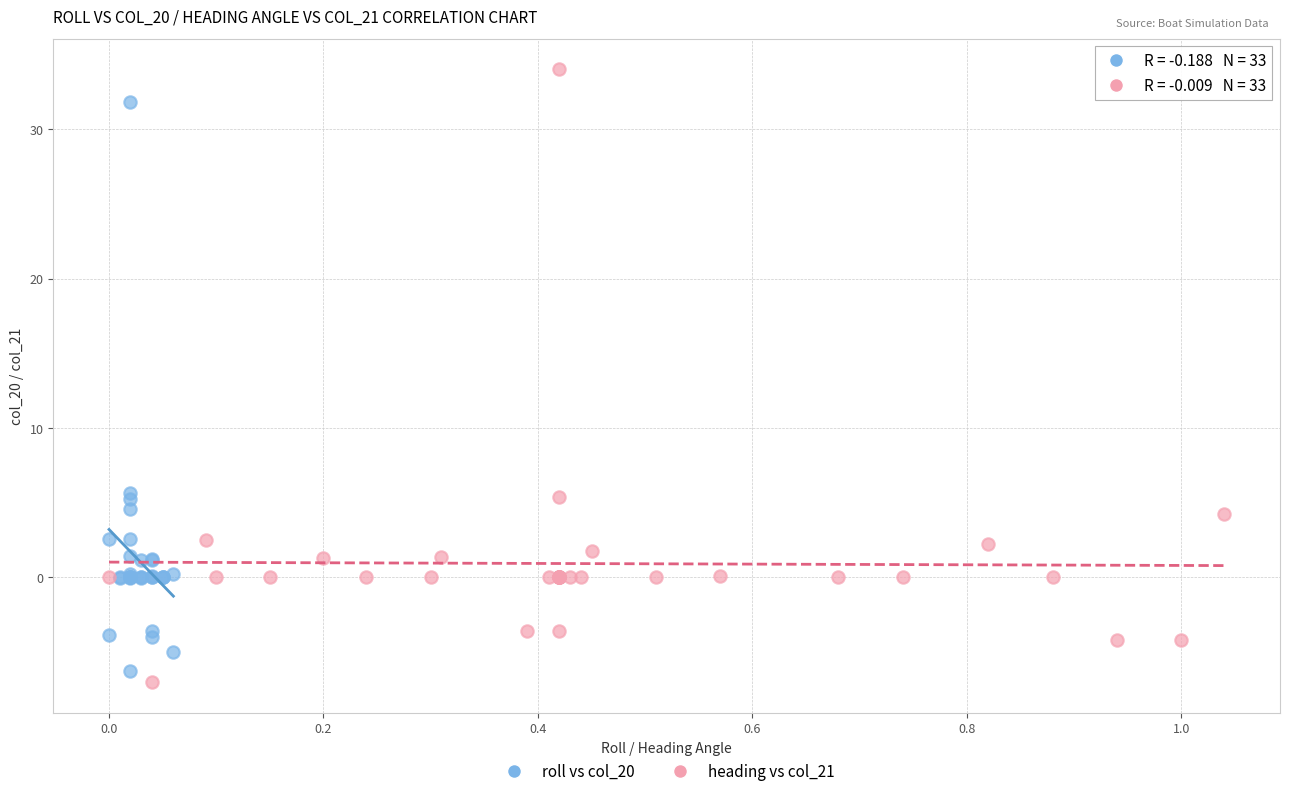

Which series reaches the maximum Y coordinate?

heading vs col_21